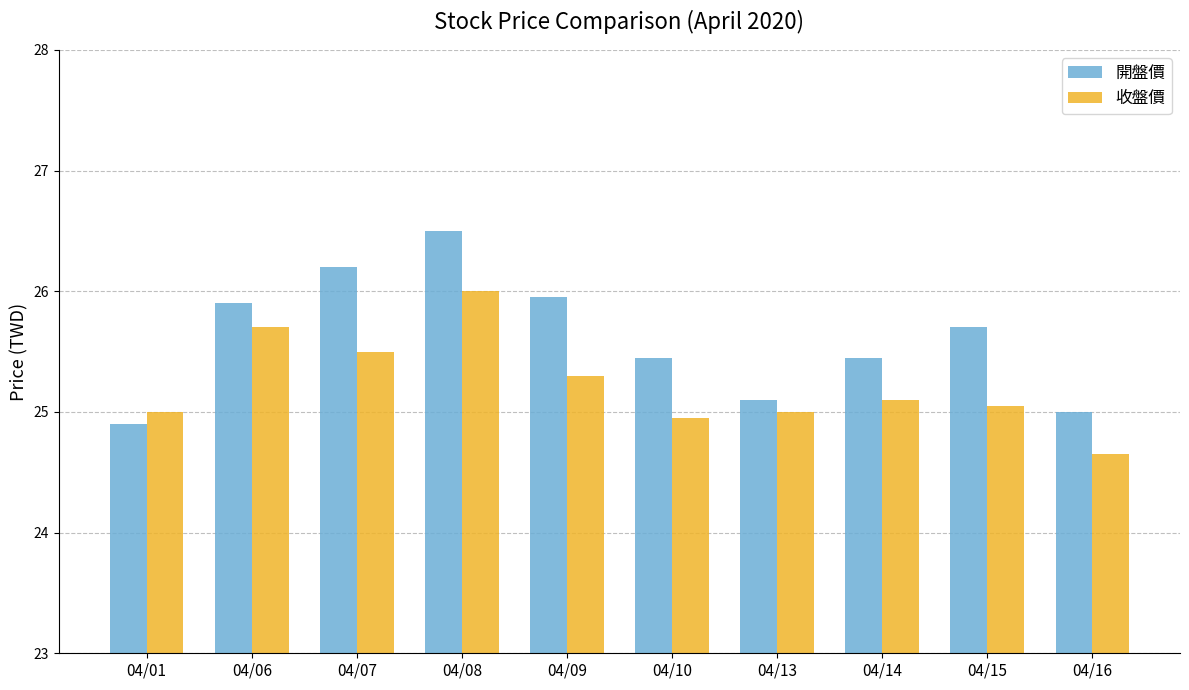

What is the total value across all series at 04/15?

50.8